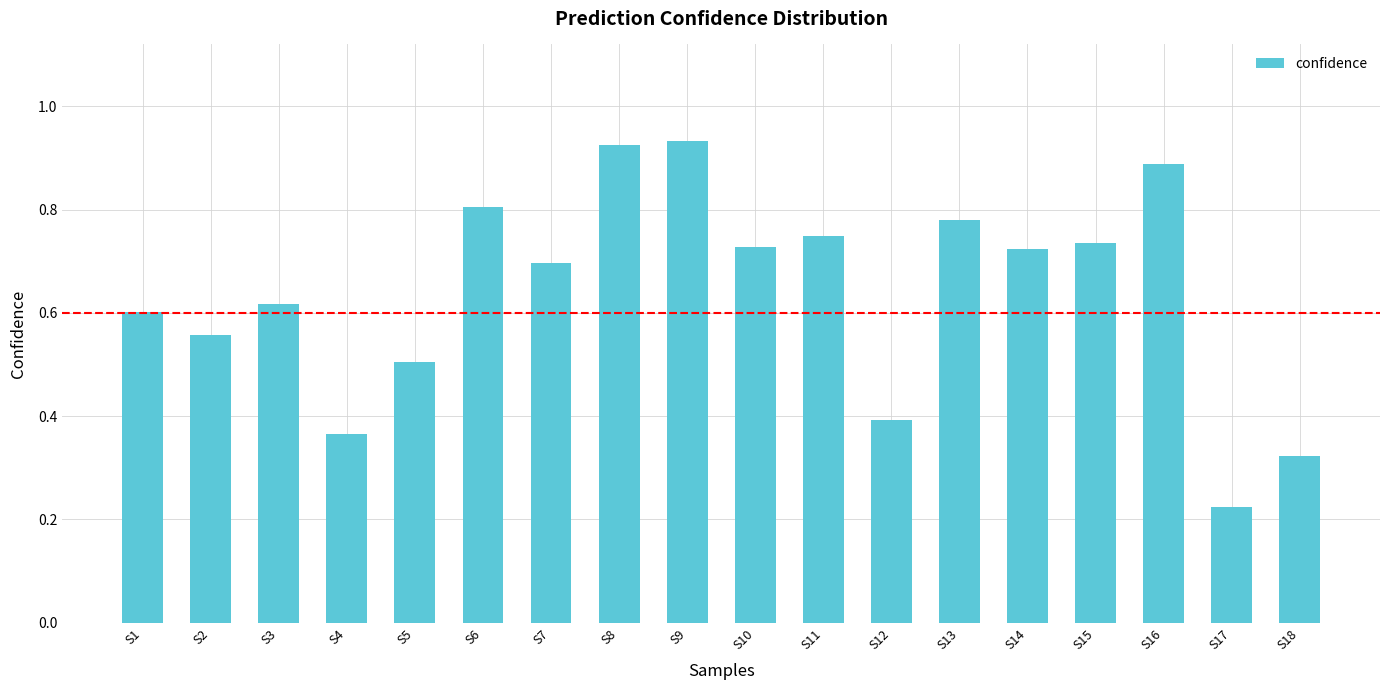

The chart shows a value of 0.7 at S11. True or false?

True